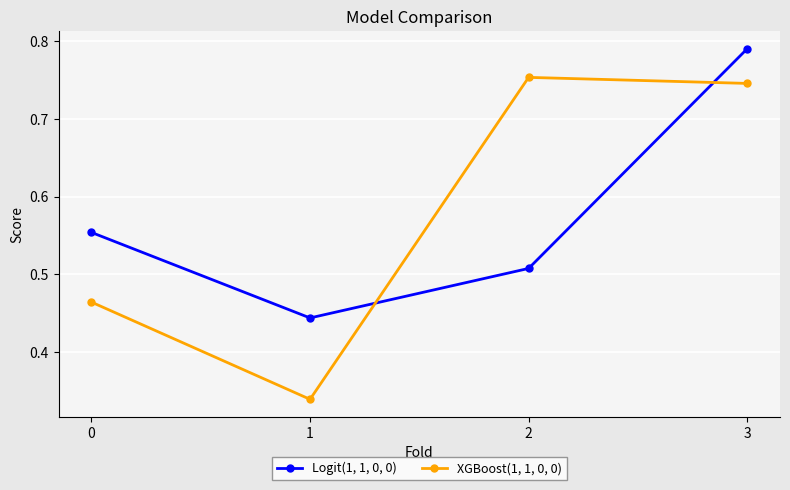

Rank the series at 0 from lowest to highest value.

XGBoost(1, 1, 0, 0), Logit(1, 1, 0, 0)